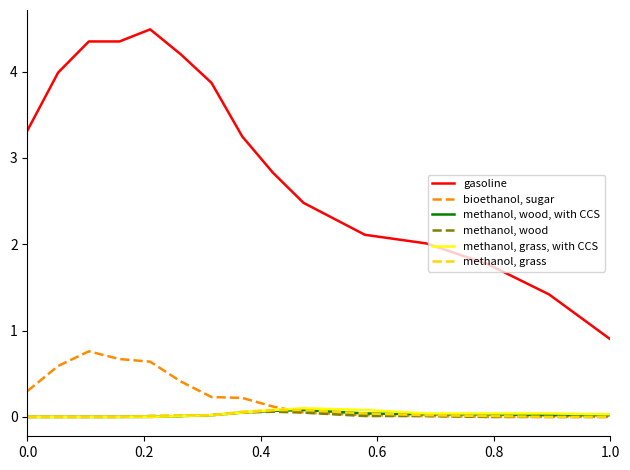

True or false: methanol, grass, with CCS and gasoline intersect in this chart.

False